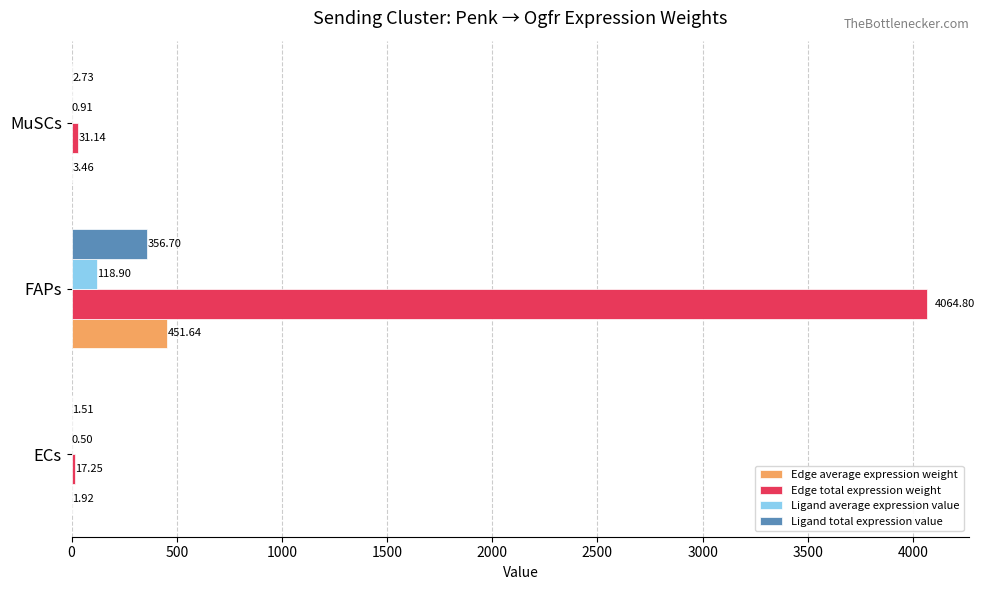

What is the total value across all series at MuSCs?

38.2